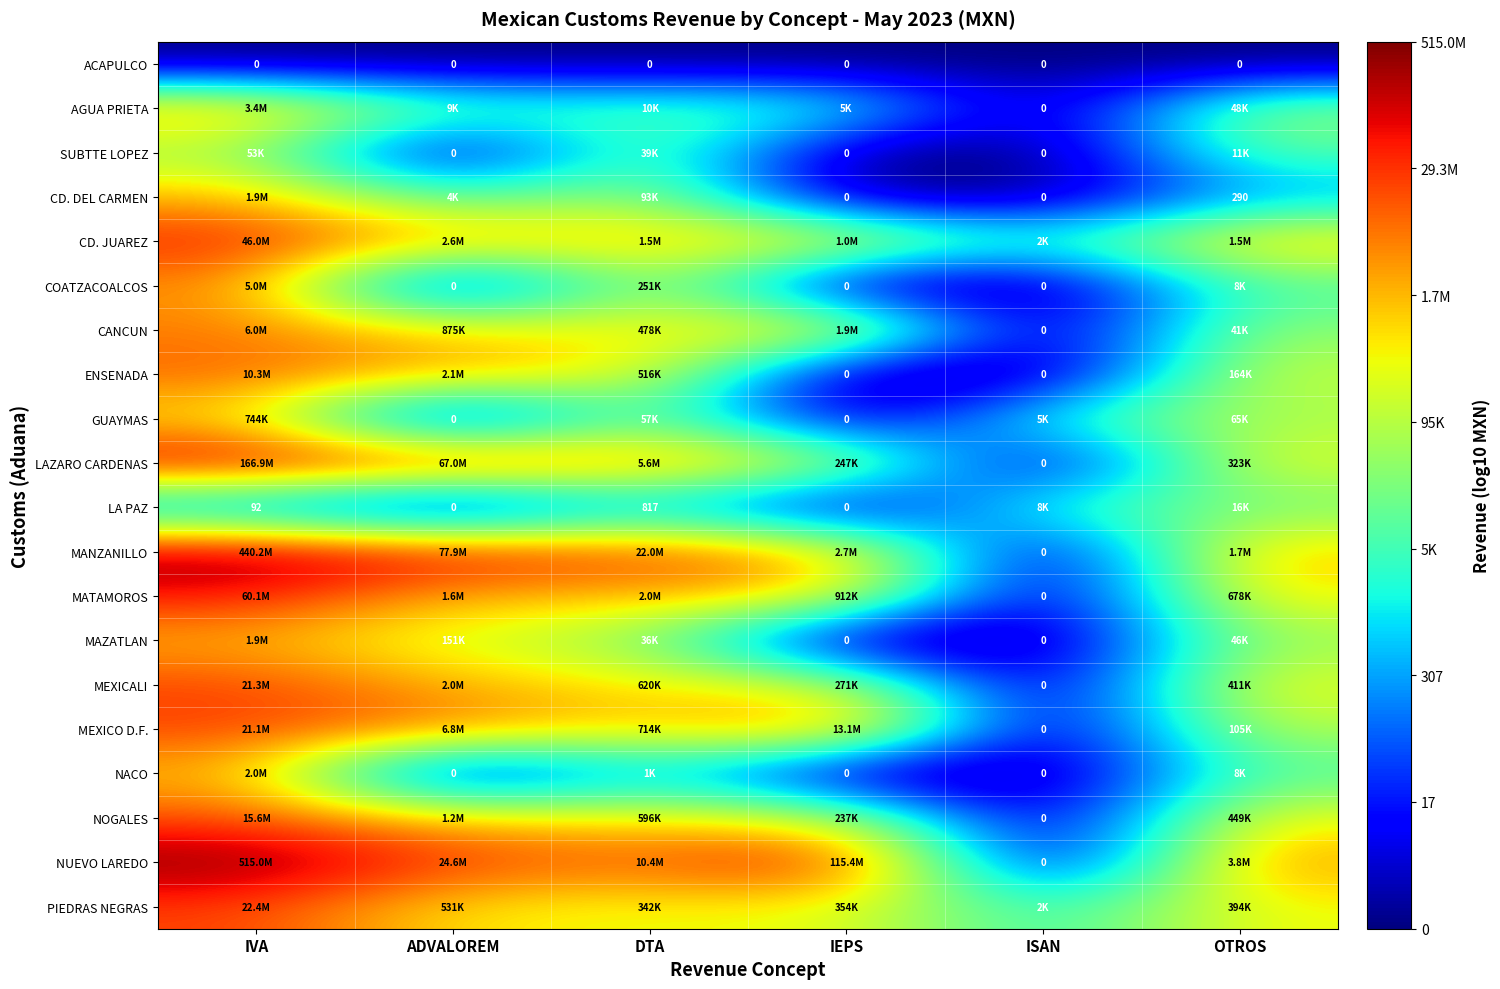

Rank the series by their maximum value, from highest to lowest.

NUEVO LAREDO, MANZANILLO, LAZARO CARDENAS, MATAMOROS, CD. JUAREZ, PIEDRAS NEGRAS, MEXICALI, MEXICO D.F., NOGALES, ENSENADA, CANCUN, COATZACOALCOS, AGUA PRIETA, NACO, CD. DEL CARMEN, MAZATLAN, GUAYMAS, SUBTTE LOPEZ, LA PAZ, ACAPULCO